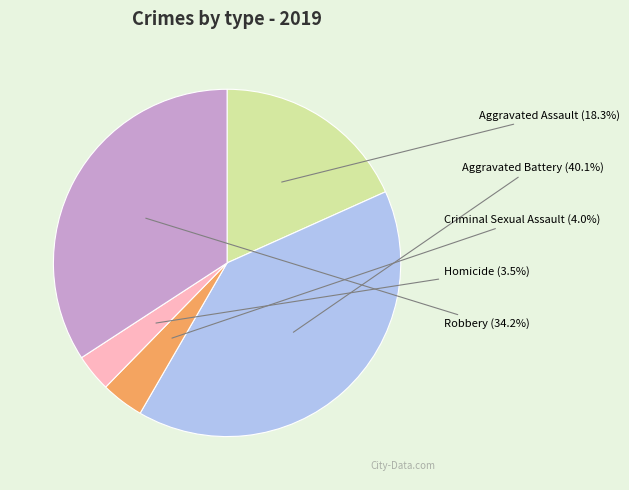

To the nearest percent, what portion does Aggravated Battery represent?

40%